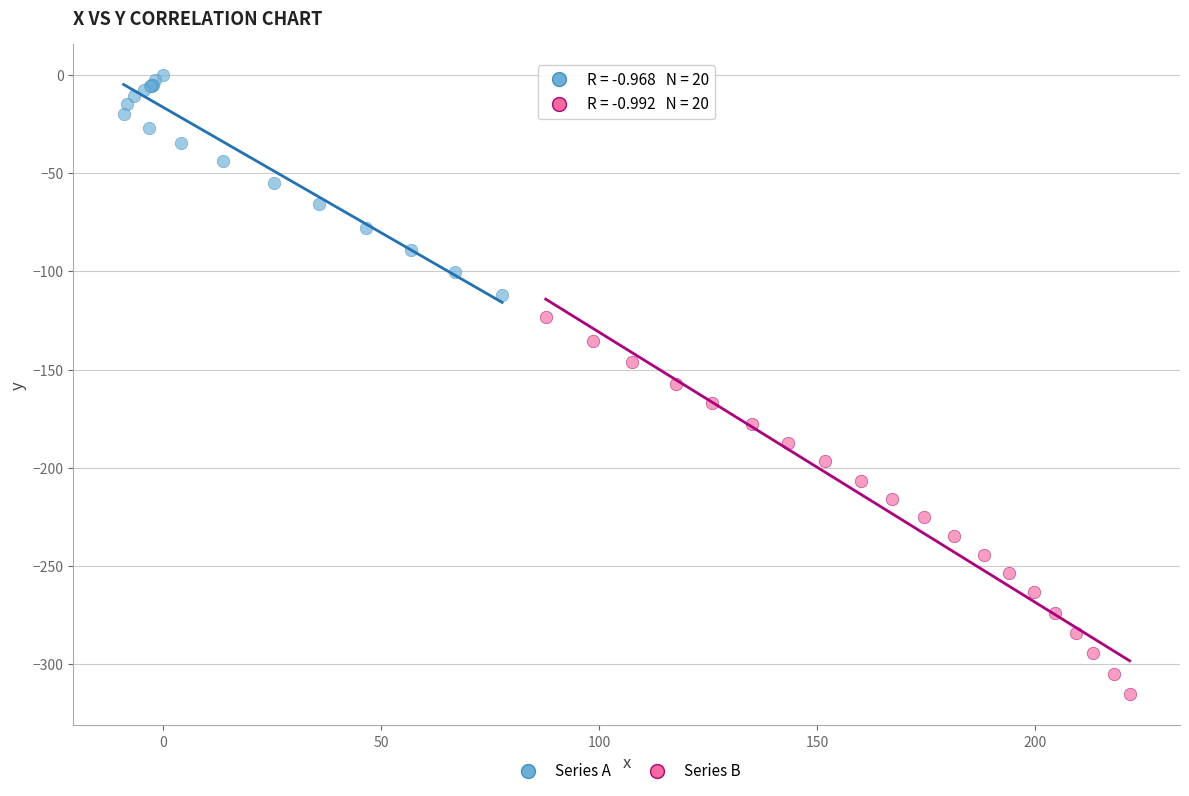

Which series reaches the minimum Y coordinate?

Series B